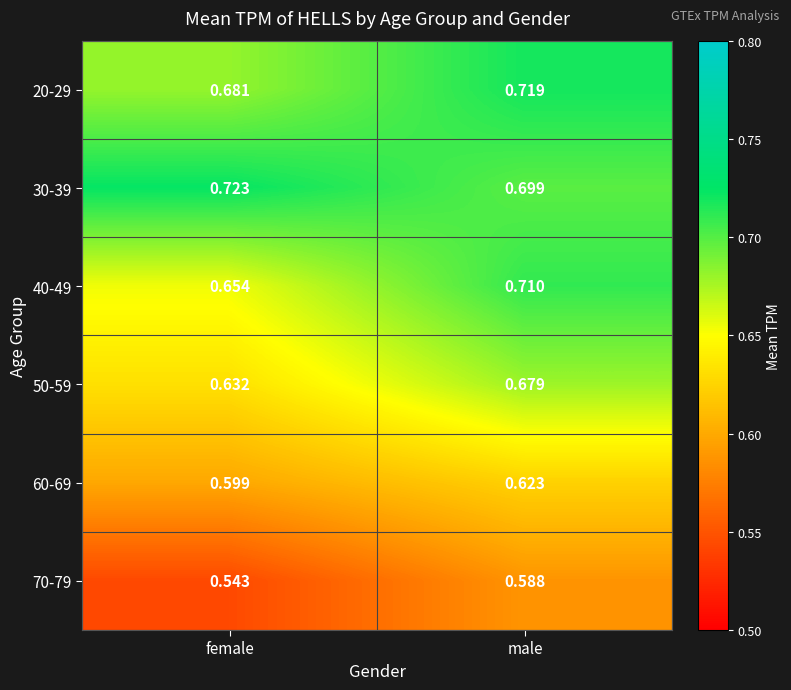

At which category is the sum across all series the highest?

male